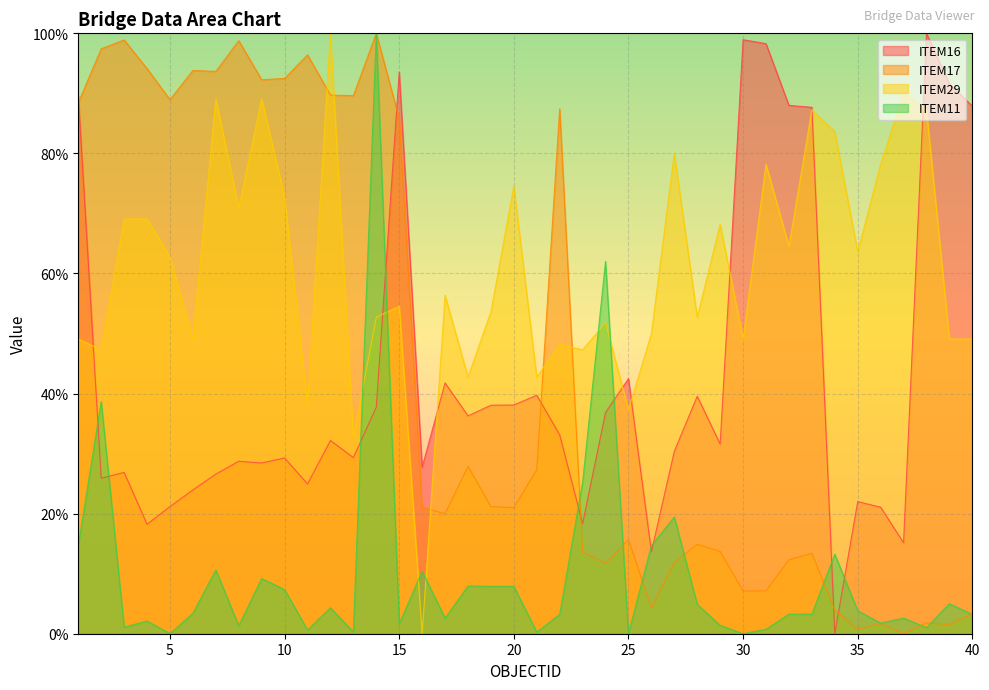

How many data points in ITEM29 are above 56?

20